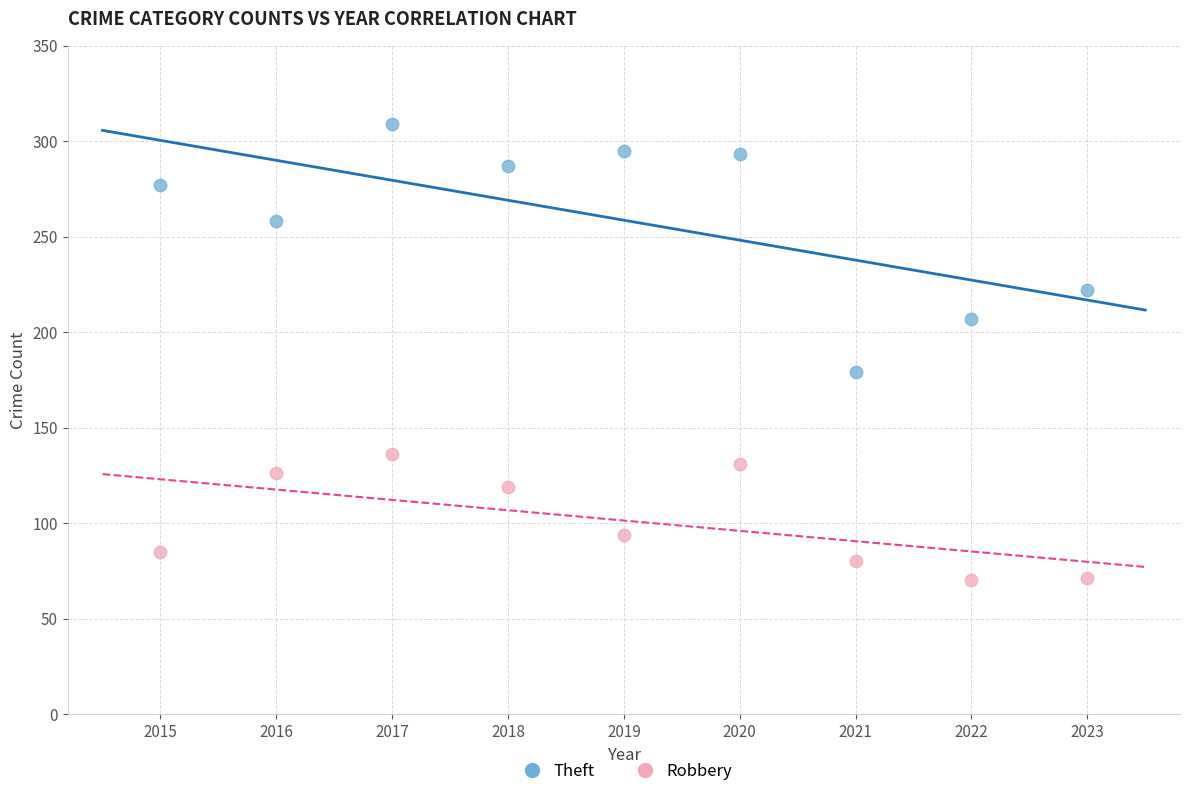

Which series contains the highest Y value?

Theft